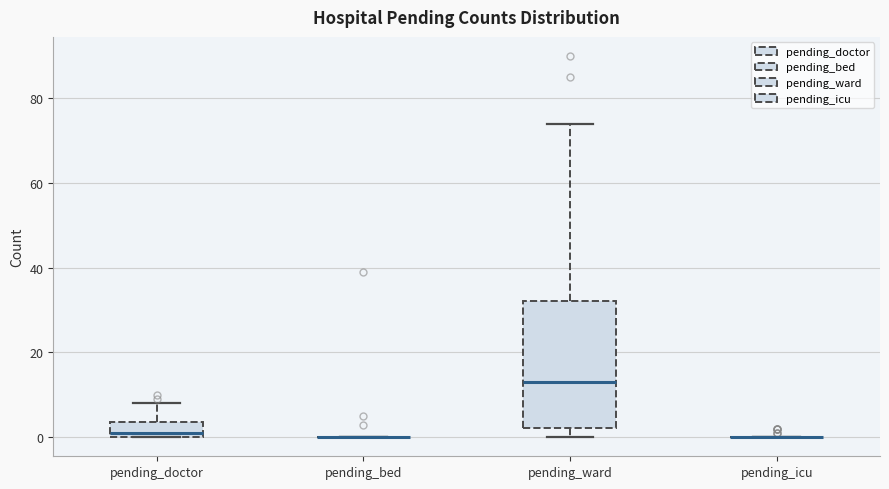

Reading left to right, read every box against the y-axis: the position of its median line, the range the box covers, and the ends of its whiskers. The values are not printed on the chart, so give them approximately, as read against the axis.

pending_doctor: median 2, box 0 to 4, whiskers 0 to 8
pending_bed: box collapsed to a line at 0, whiskers 0 to 0
pending_ward: median 14, box 2 to 32, whiskers 0 to 74
pending_icu: box collapsed to a line at 0, whiskers 0 to 0